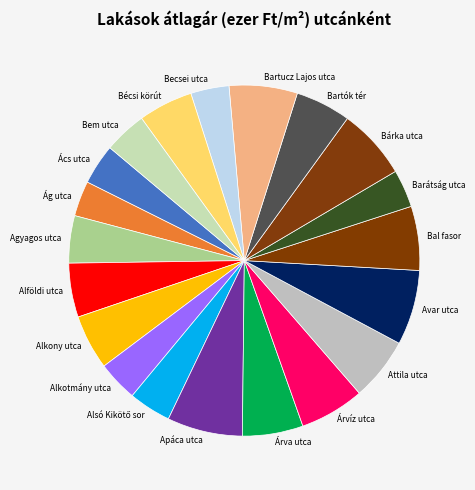

Is the sum of Apáca utca and Becsei utca greater than half?

No